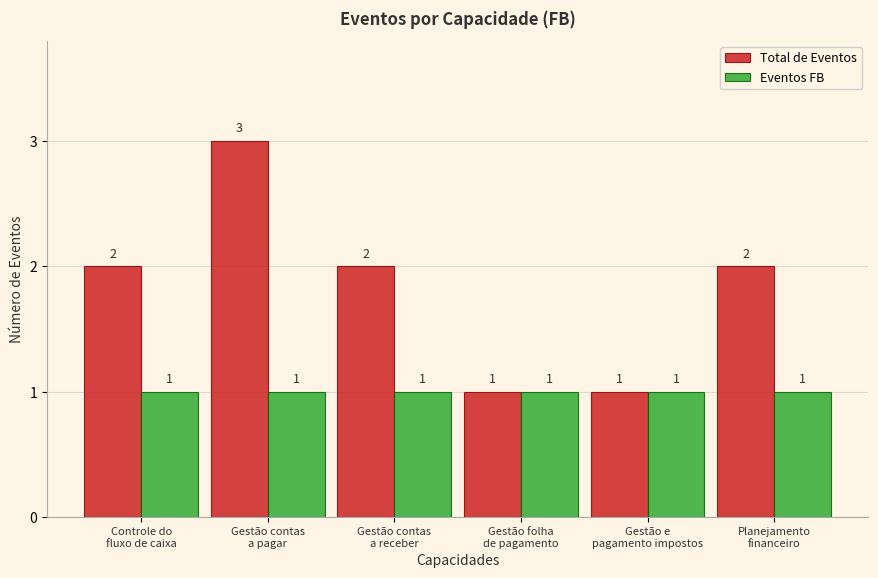

Which series has the widest spread of values?

Total de Eventos